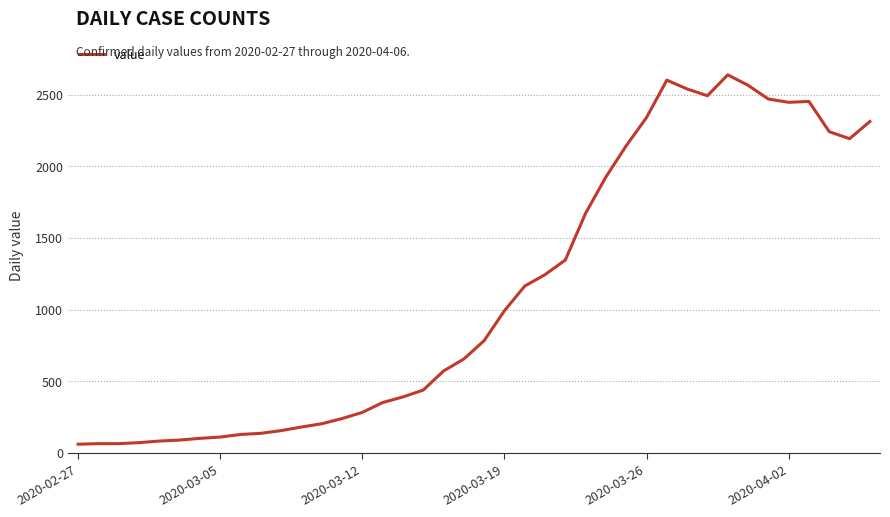

What is the greatest value displayed?

2640